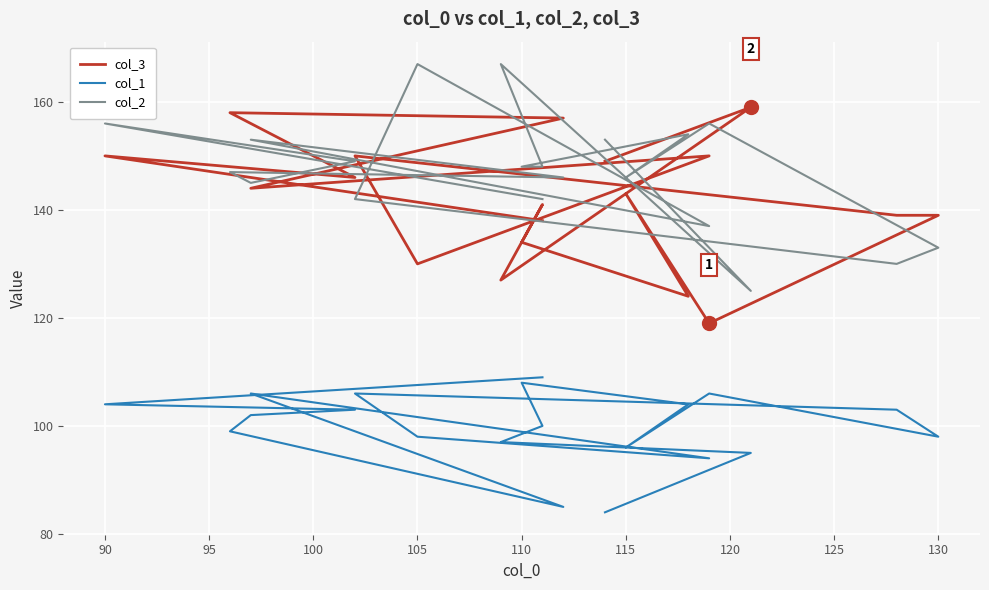

How many interior local peaks does the col_1 series have?

4